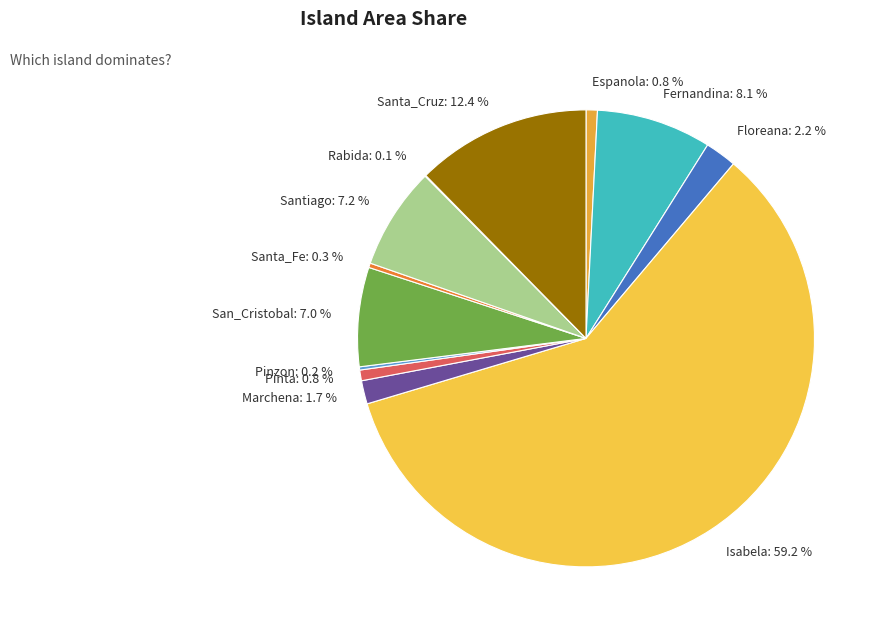

To the nearest percent, what is the difference between the largest and smallest slice percentages?

59%